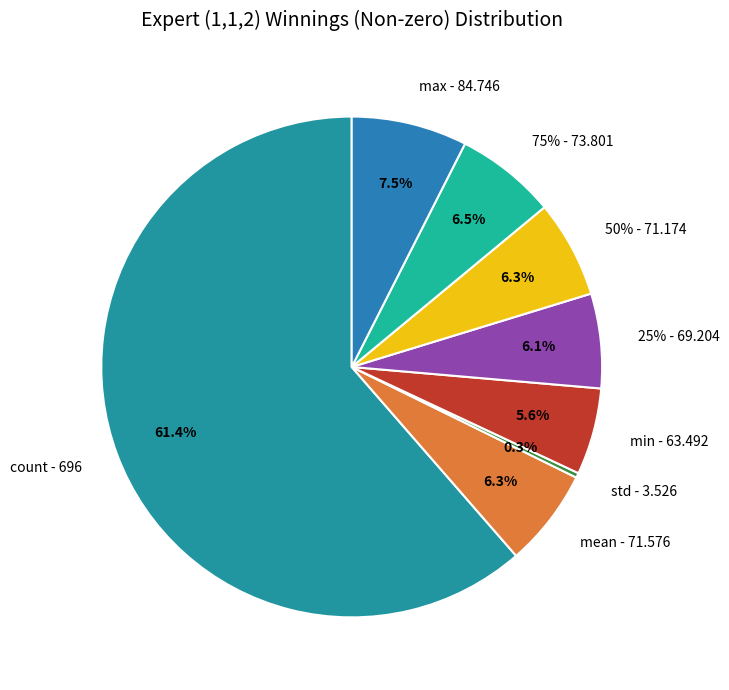

What is the smallest slice in the pie chart?

std